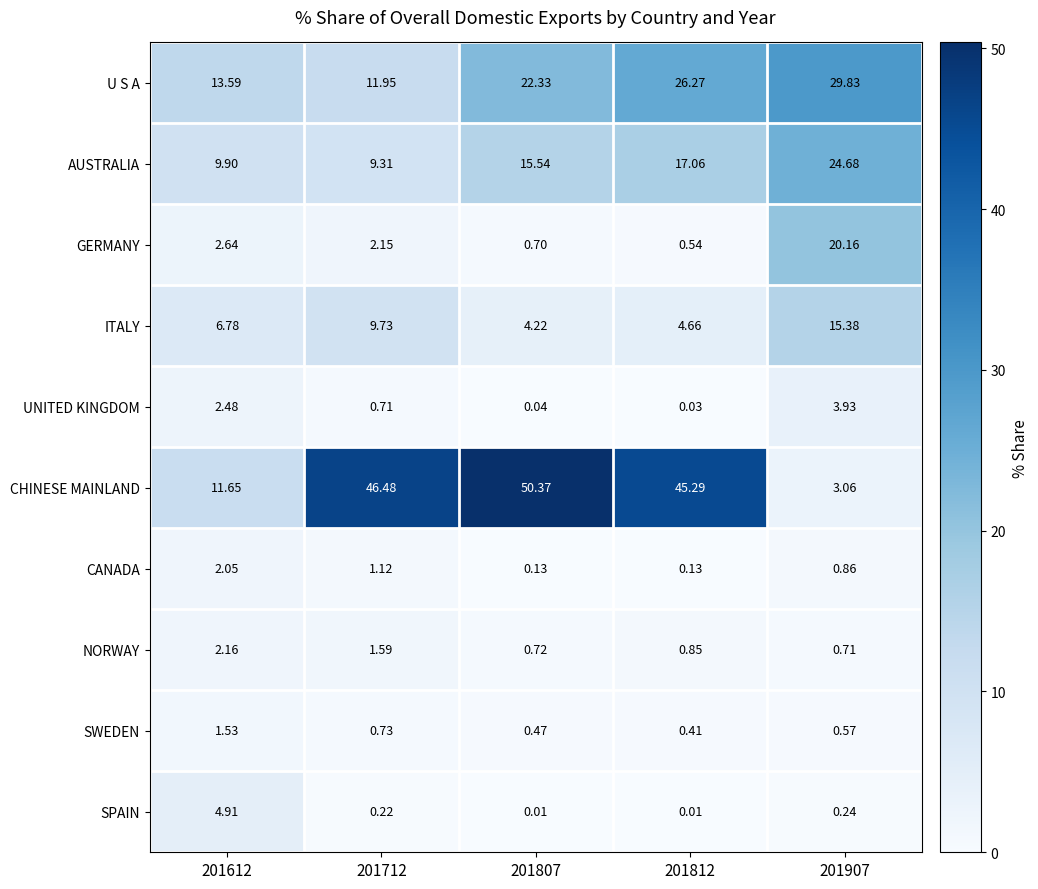

Which label corresponds to the largest value in the chart?

201807